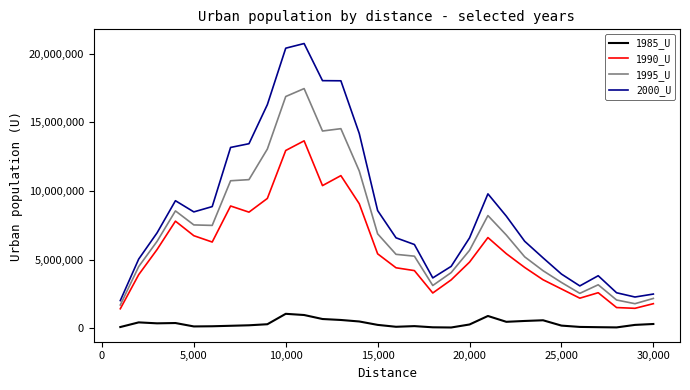

Which series has the largest total across all categories?

2000_U